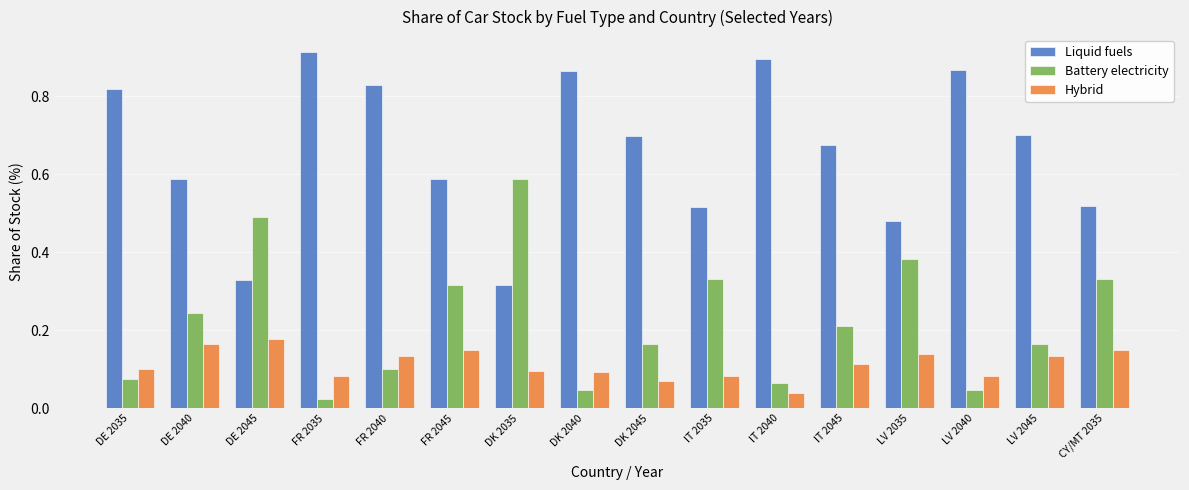

What is the label of the 10th bar from the right?

DK 2035